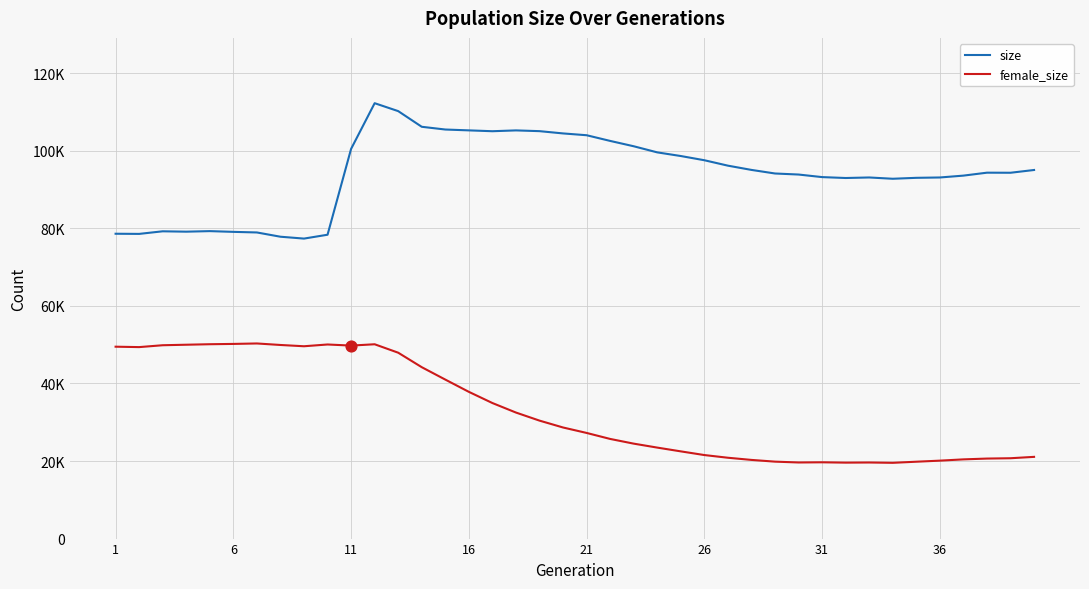

Which series has the largest total across all categories?

size